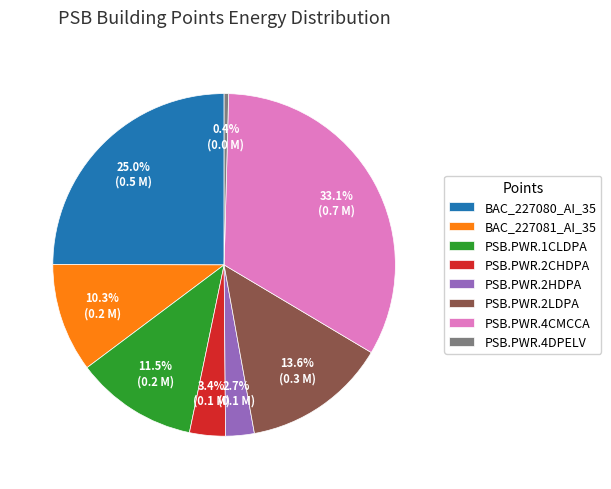

What is the total percentage of PSB.PWR.4CMCCA and BAC_227081_AI_35?

43.4%